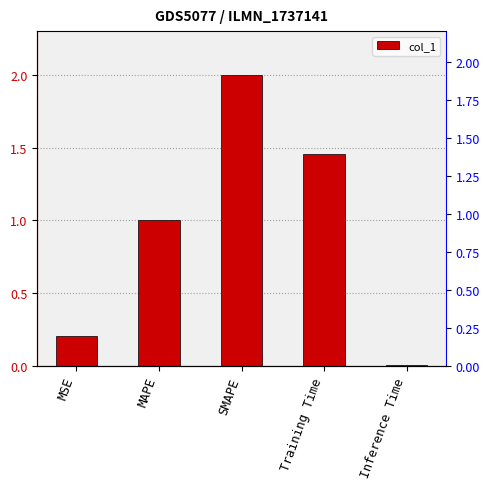

Reading right to left, transcribe all the data shown in this chart.

0.0	1.5	2.0	1.0	0.2